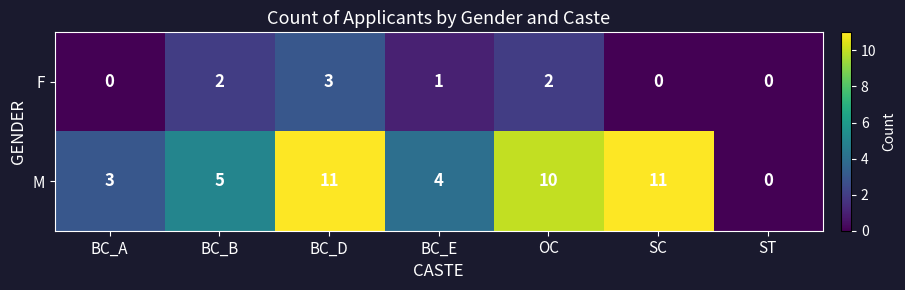

What is the maximum value shown in the chart?

11